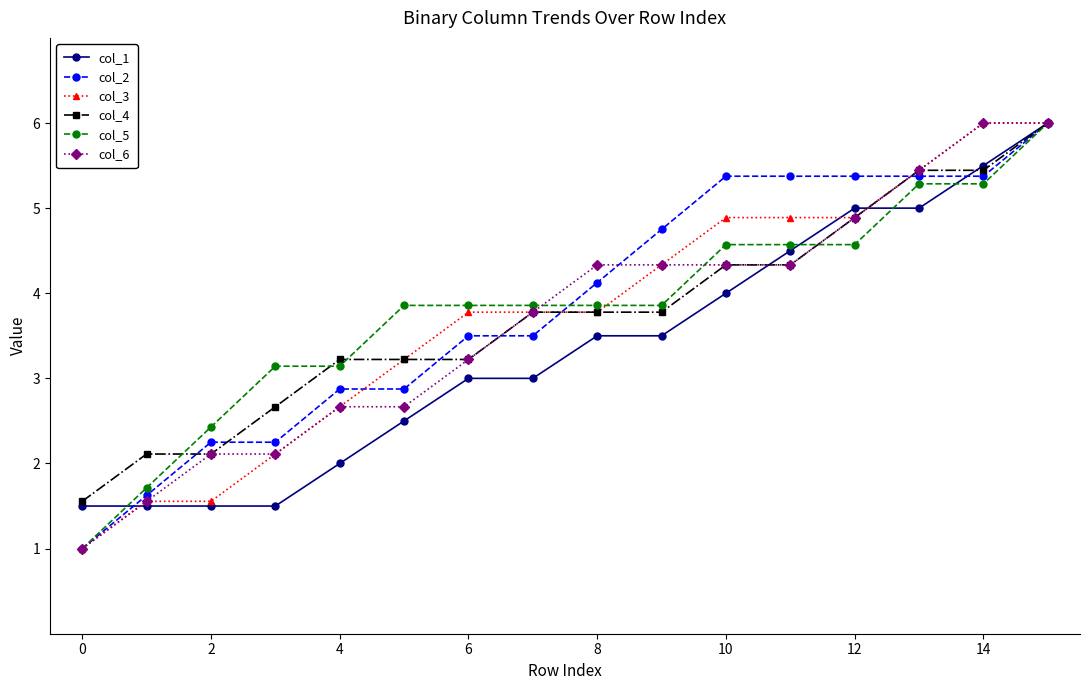

What is the value of the col_2 point at the 5th from the left?

2.9